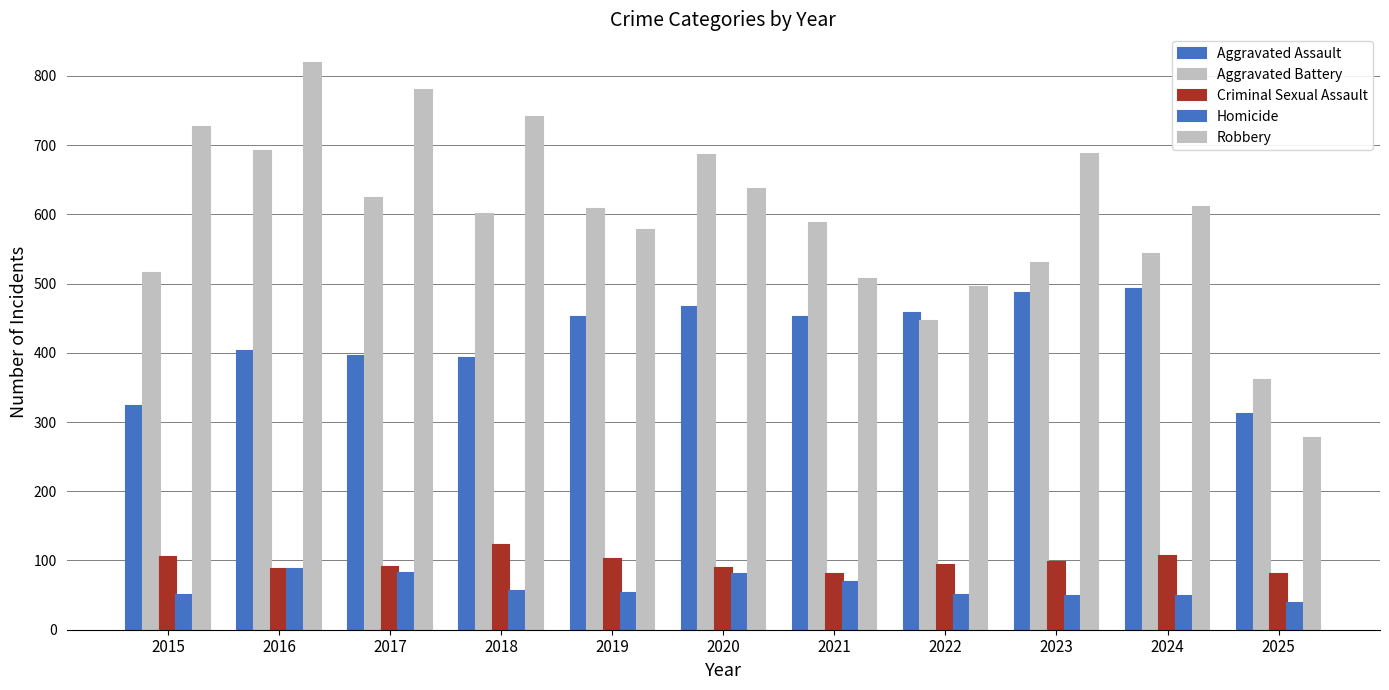

Between 2015 and 2021, which series saw the biggest shift?

Robbery